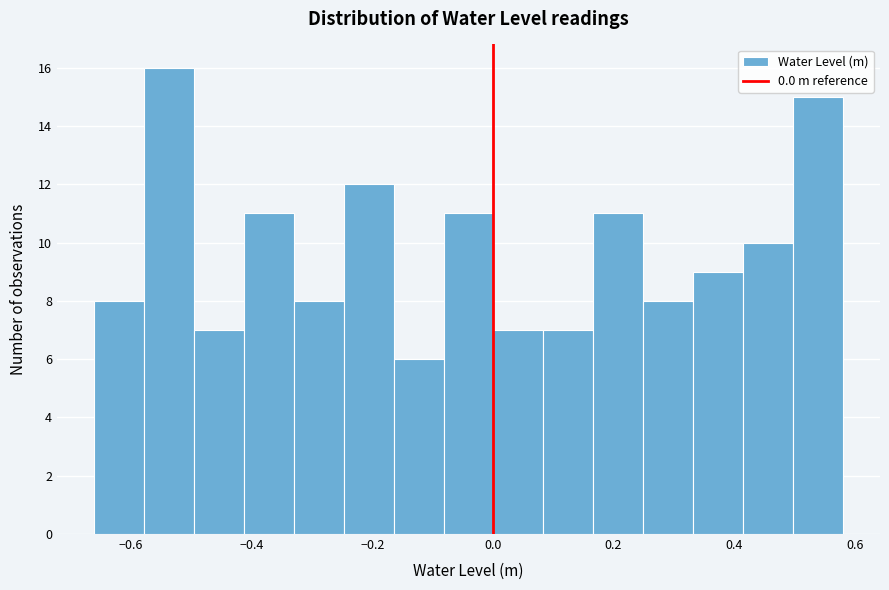

Reading left to right, transcribe this chart: for each bar, give the range it covers on the x-axis and its height. Neither the bar edges nor the heights are printed on the chart, so give them approximately, as read against the axes.

-0.66 to -0.58: 8
-0.58 to -0.50: 16
-0.50 to -0.42: 7
-0.42 to -0.34: 11
-0.34 to -0.24: 8
-0.24 to -0.16: 12
-0.16 to -0.08: 6
-0.08 to 0.00: 11
0.00 to 0.08: 7
0.08 to 0.16: 7
0.16 to 0.24: 11
0.24 to 0.34: 8
0.34 to 0.42: 9
0.42 to 0.50: 10
0.50 to 0.58: 15